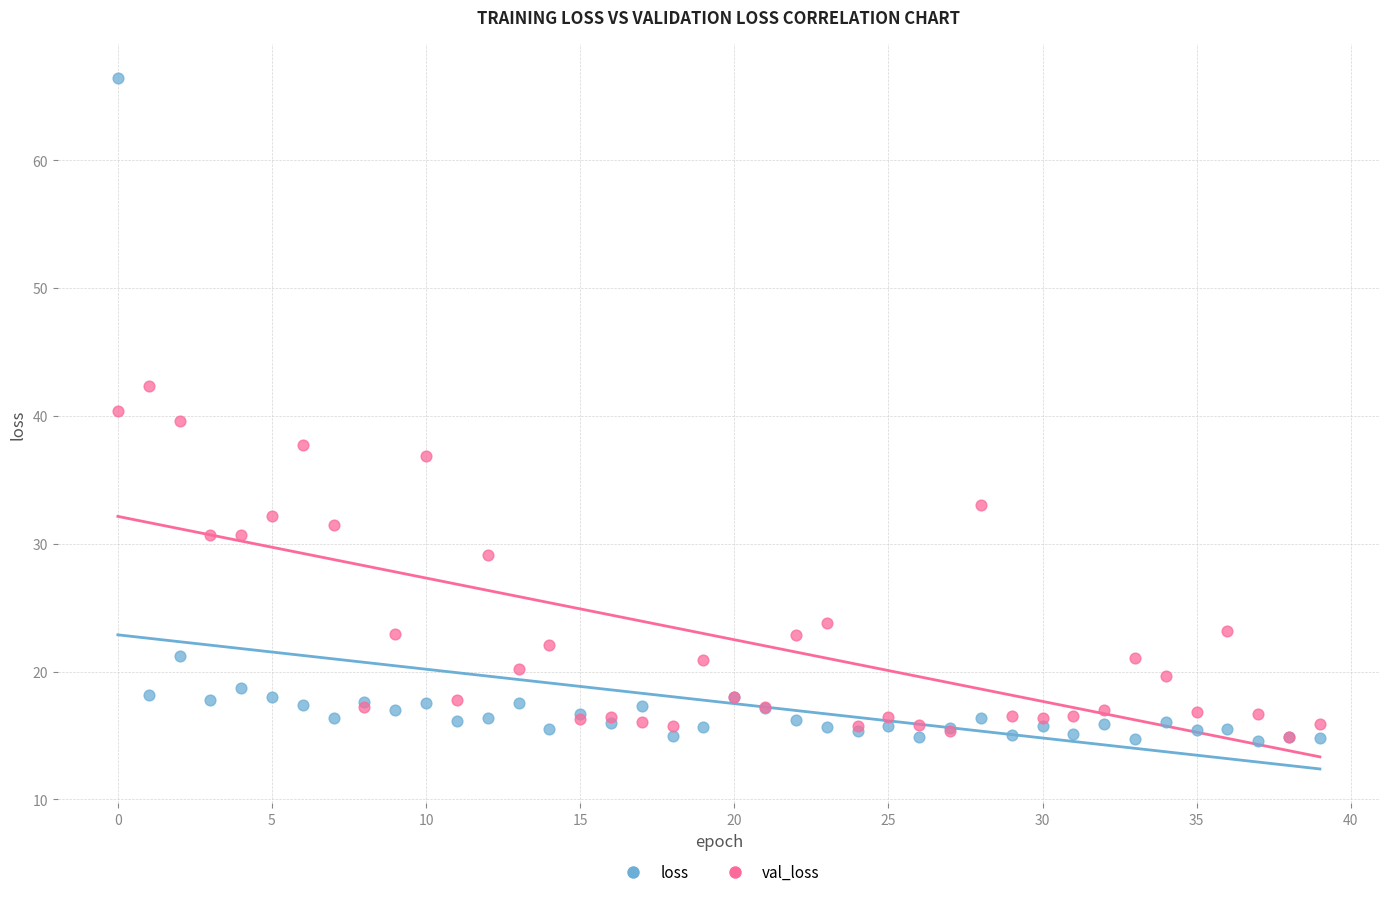

Which series has the largest Y range (max minus min)?

loss